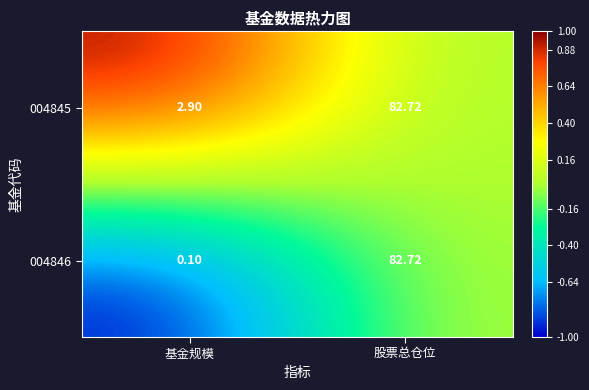

At which category is the sum across all series the highest?

股票总仓位